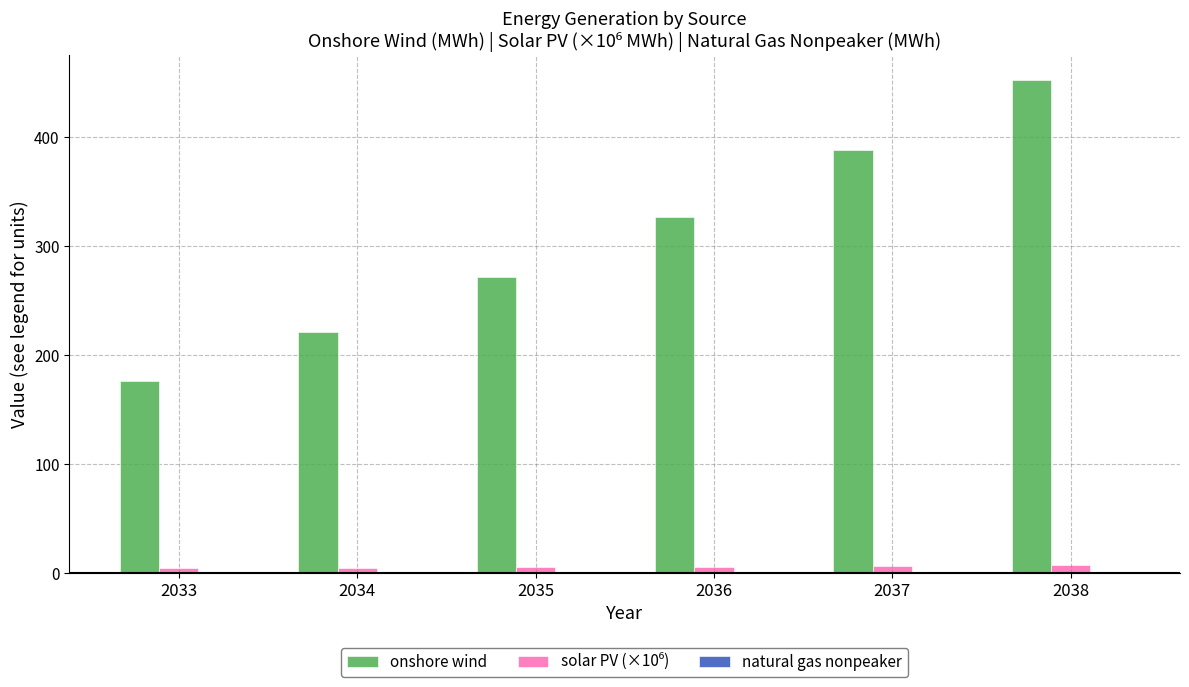

How many groups of bars are there?

6